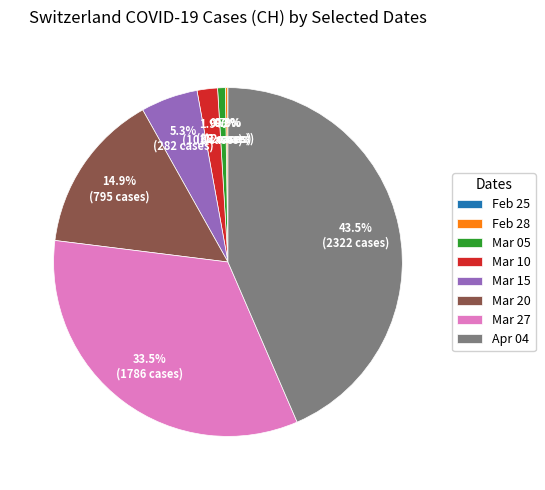

Which slice is the largest?

Apr 04